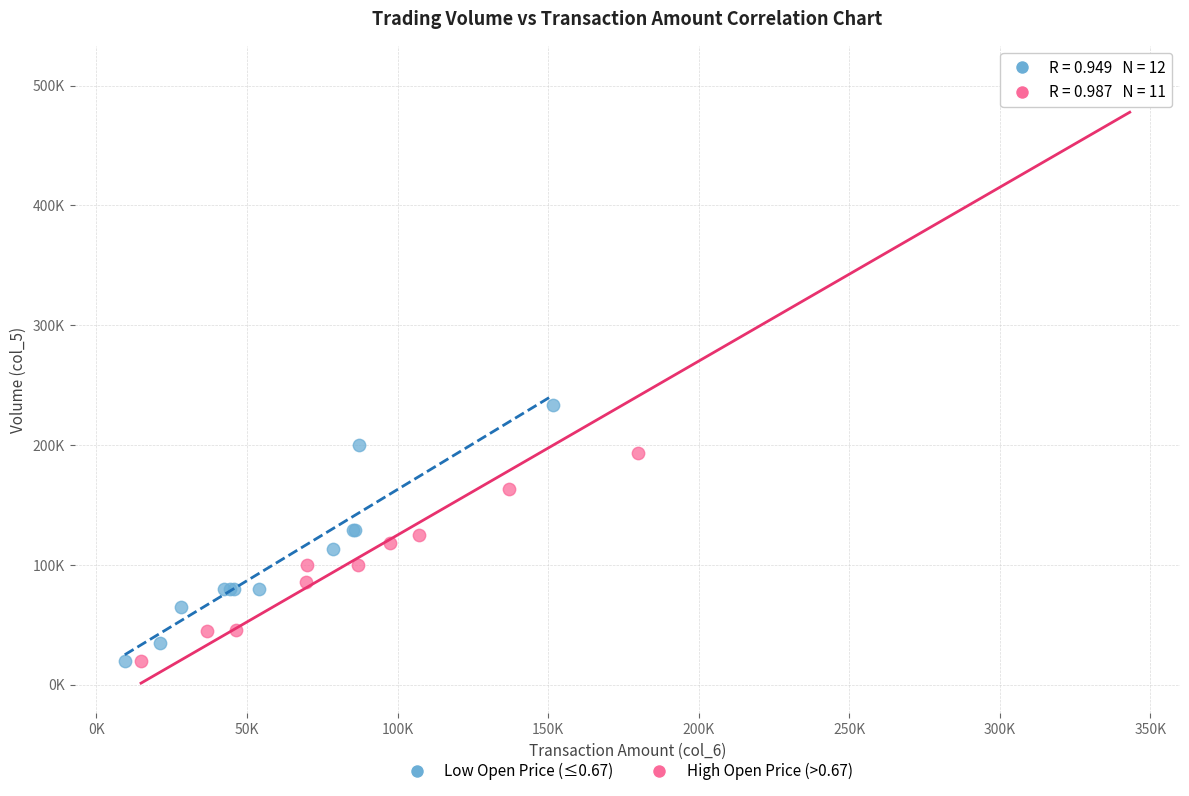

What are all the series names shown in the legend?

Low Open Price (≤0.67), High Open Price (>0.67)